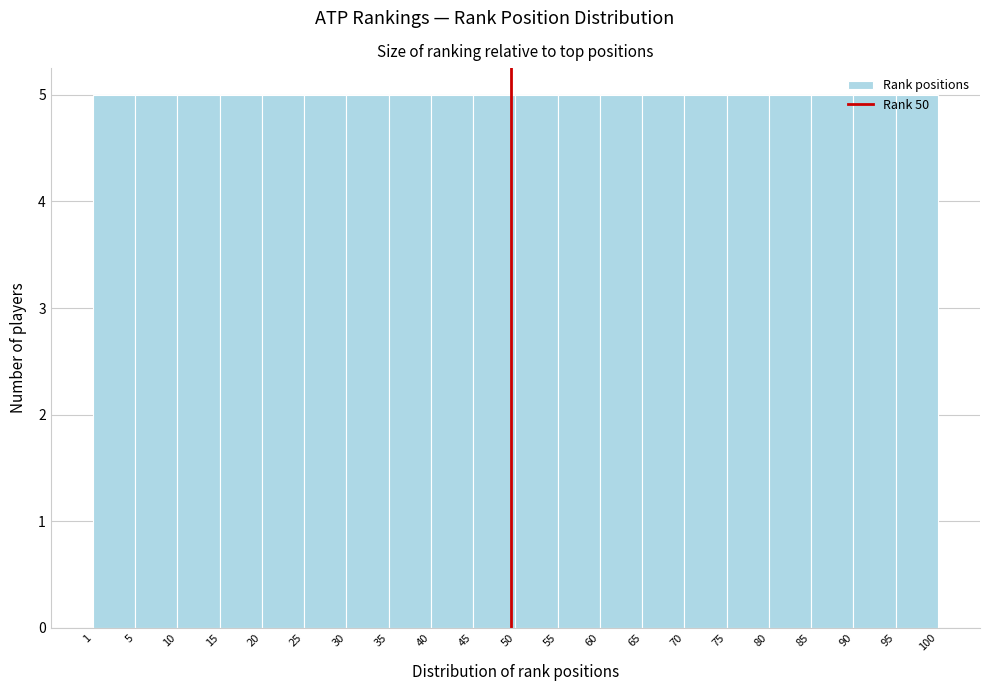

Reading left to right, transcribe this chart: for each bar, give the range it covers on the x-axis and its height. The values are not printed on the chart, so give them approximately, as read against the axis.

1 to 5: 5
5 to 10: 5
10 to 15: 5
15 to 20: 5
20 to 25: 5
25 to 30: 5
30 to 35: 5
35 to 40: 5
40 to 45: 5
45 to 50: 5
50 to 55: 5
55 to 60: 5
60 to 65: 5
65 to 70: 5
70 to 75: 5
75 to 80: 5
80 to 85: 5
85 to 90: 5
90 to 95: 5
95 to 100: 5